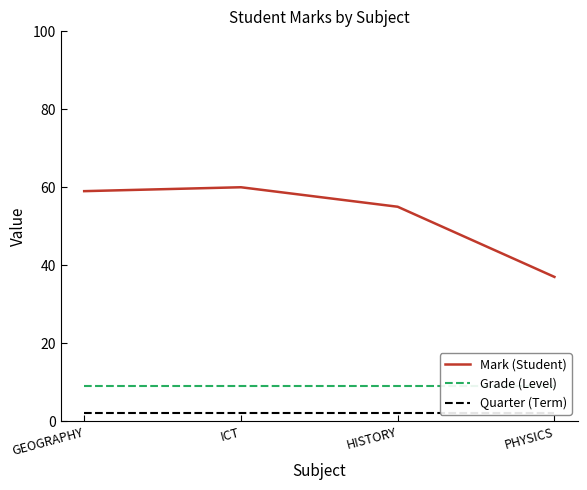

What is the minimum value shown in the chart?

2